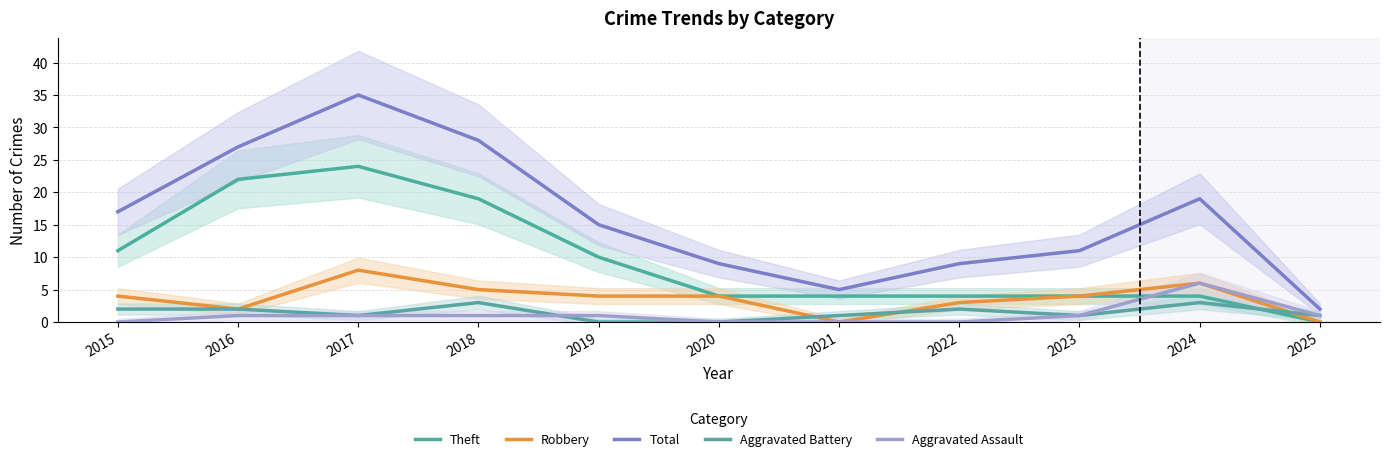

How many categories are shown in the chart?

11